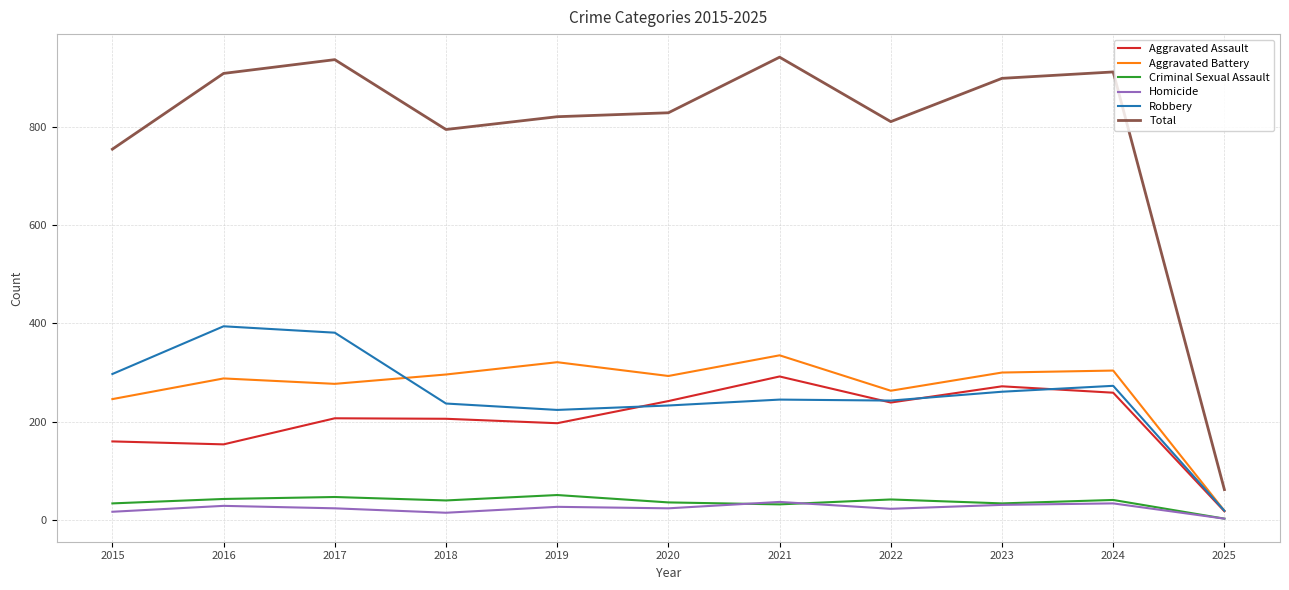

Which series changed the most between 2024 and 2025?

Total